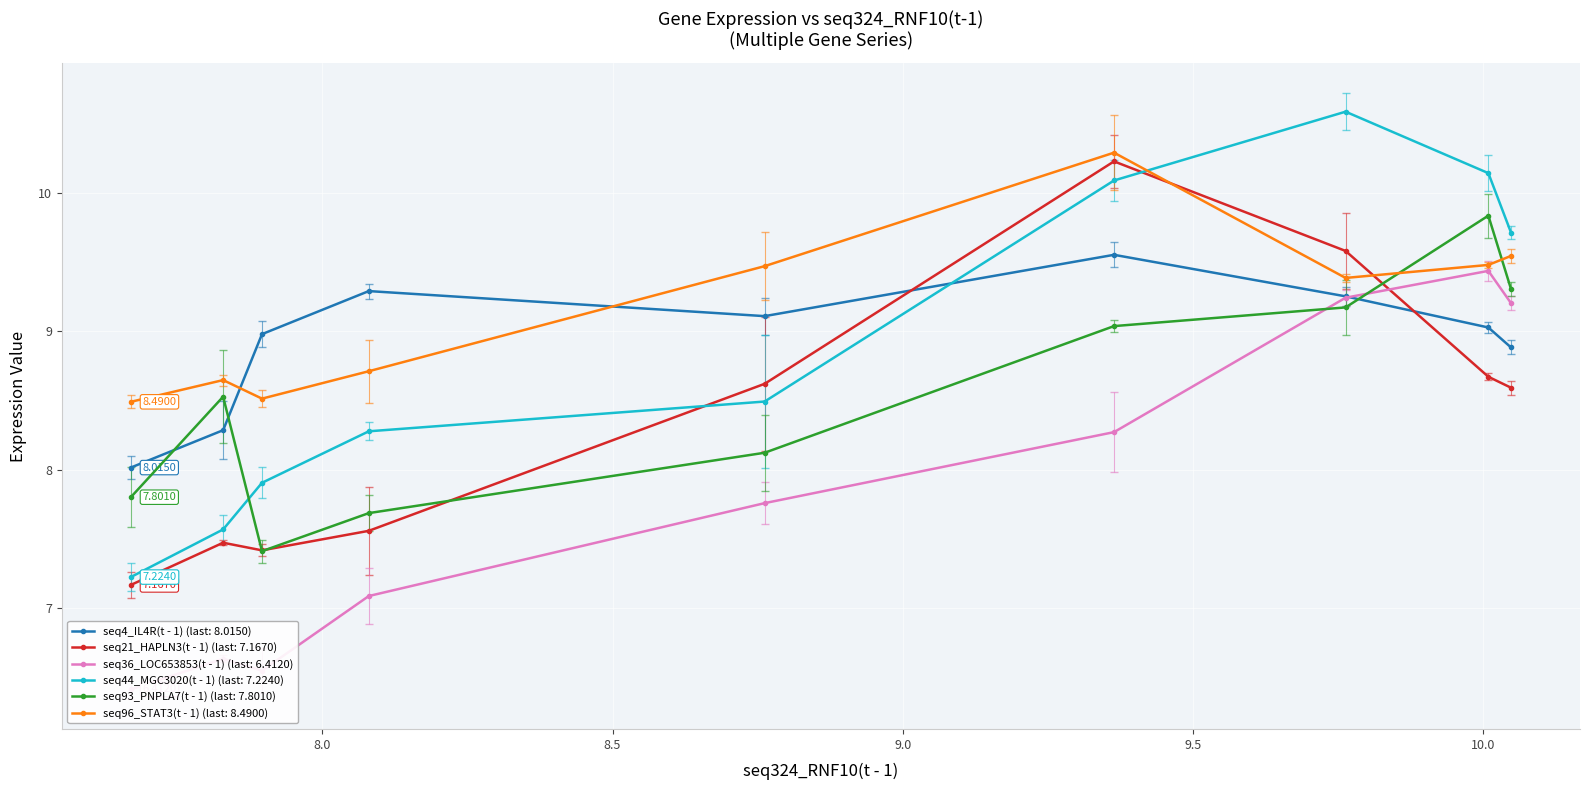

What is the difference between the maximum and minimum values in the seq4_IL4R(t - 1) series?

1.5